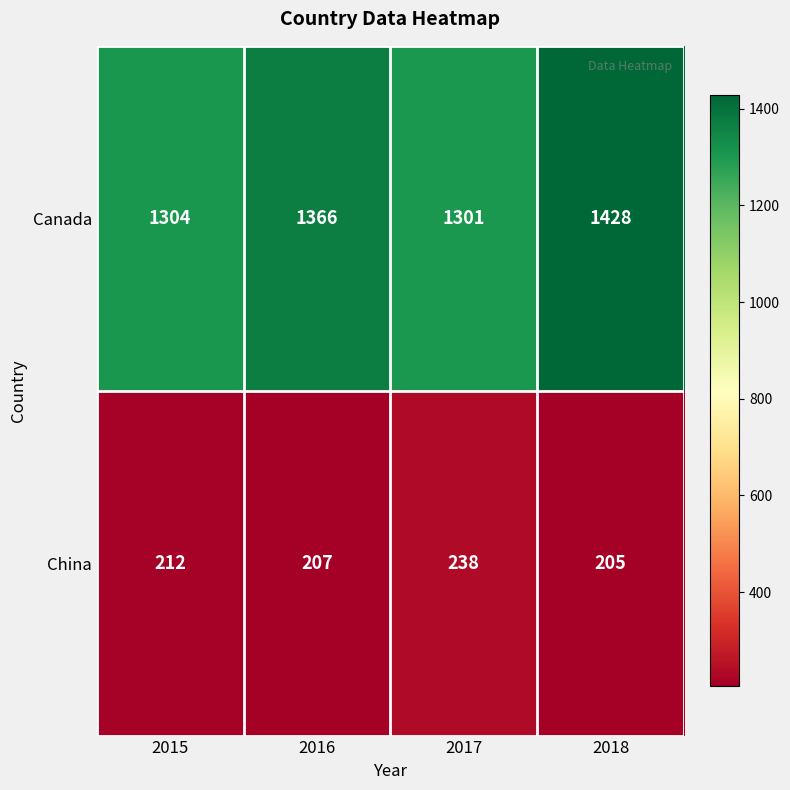

At which category does the chart reach its minimum across all series?

2018